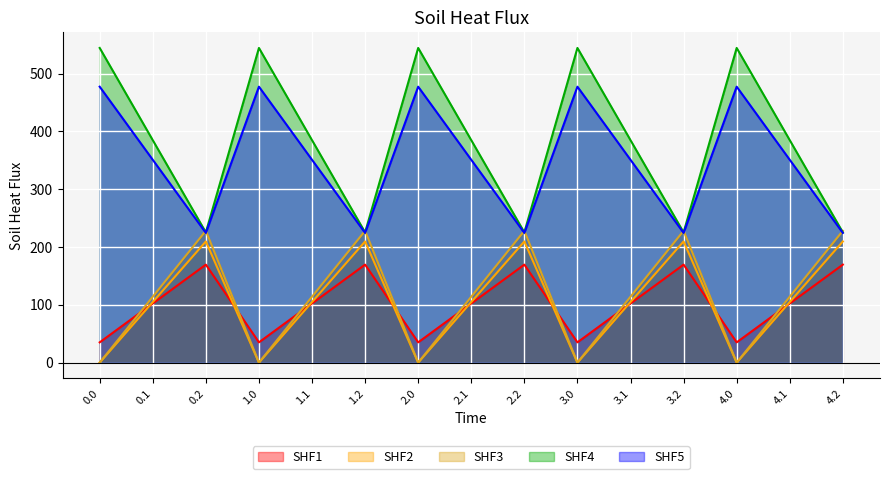

Which series has the widest spread of values?

SHF4